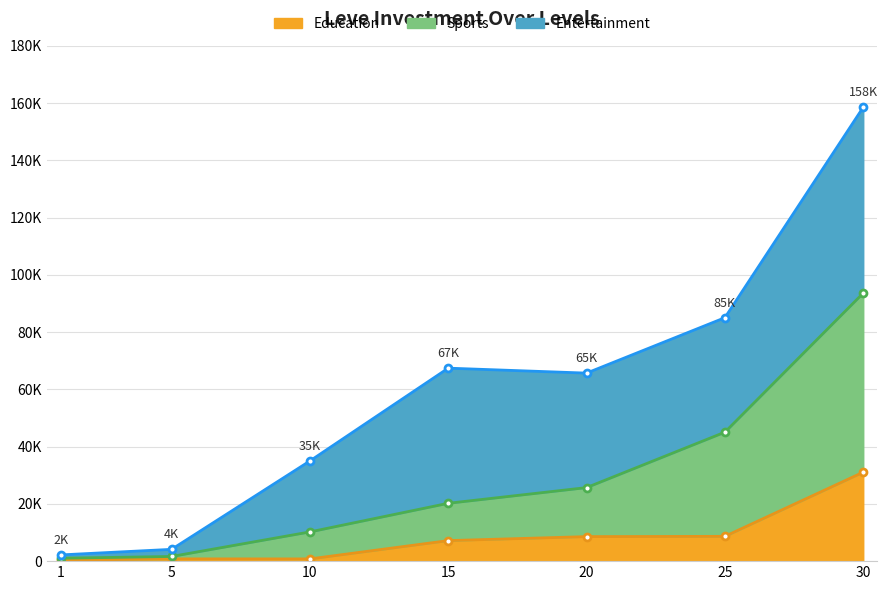

At how many categories does at least one series exceed 40869?

2